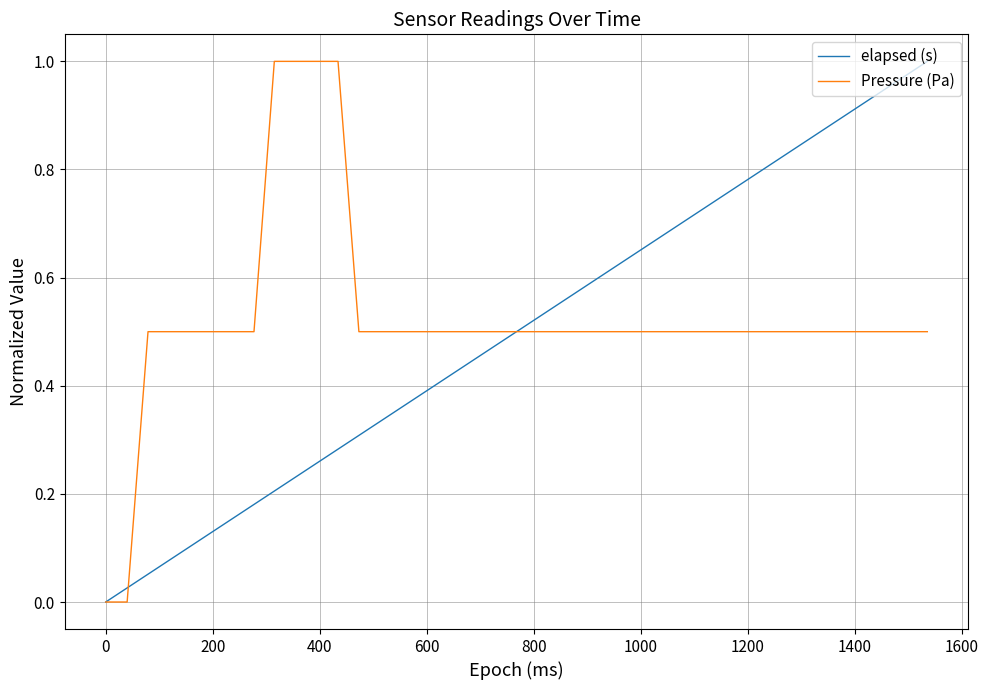

What is the sum of all Pressure (Pa) values?

21.0